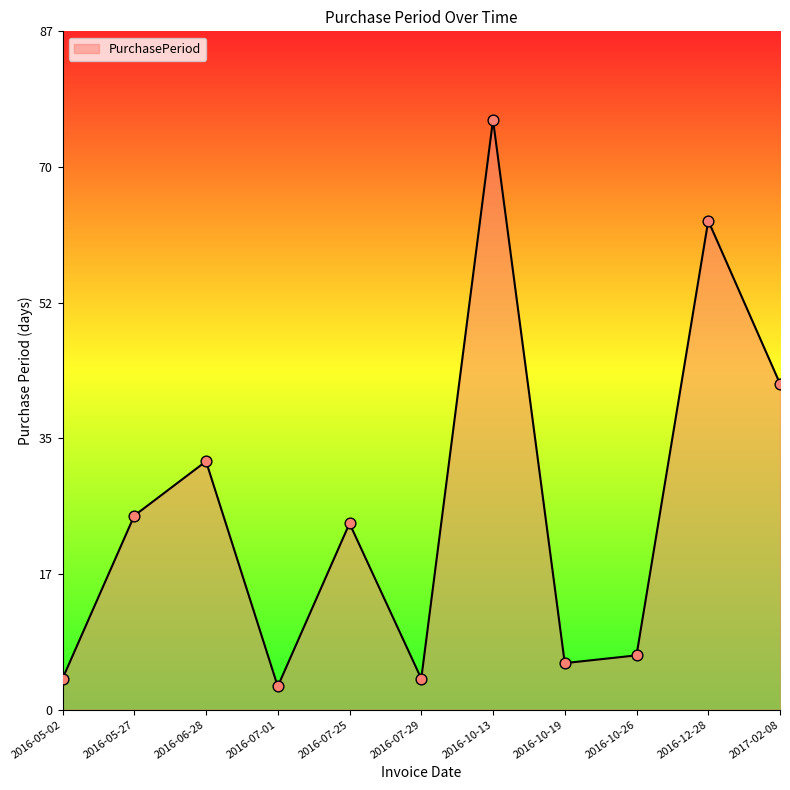

Approximately how many times larger is the value at 2016-06-28 compared to 2016-05-27?

1.3